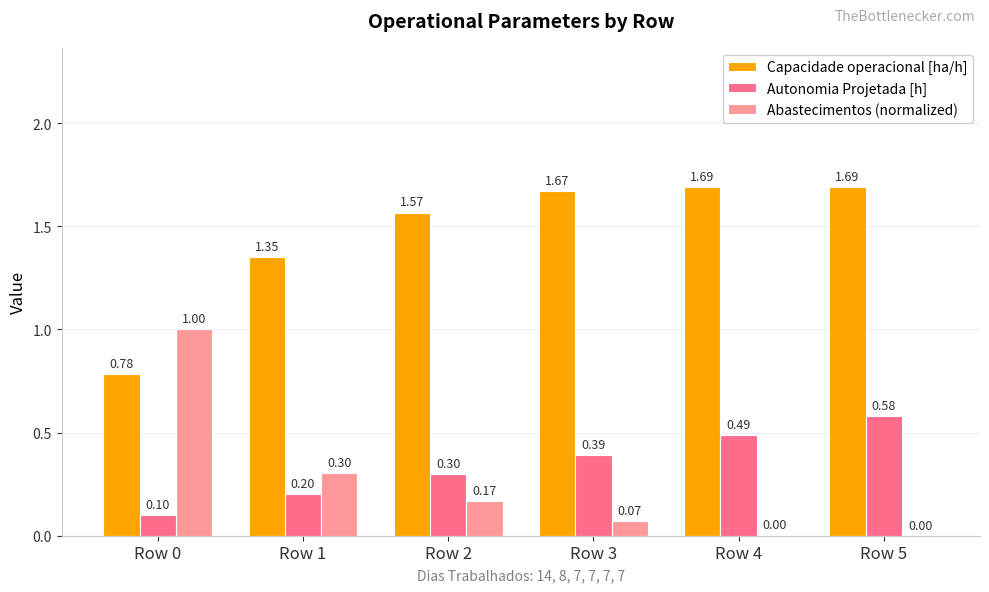

True or false: Abastecimentos (normalized) has a value of 0.1 at Row 3.

True